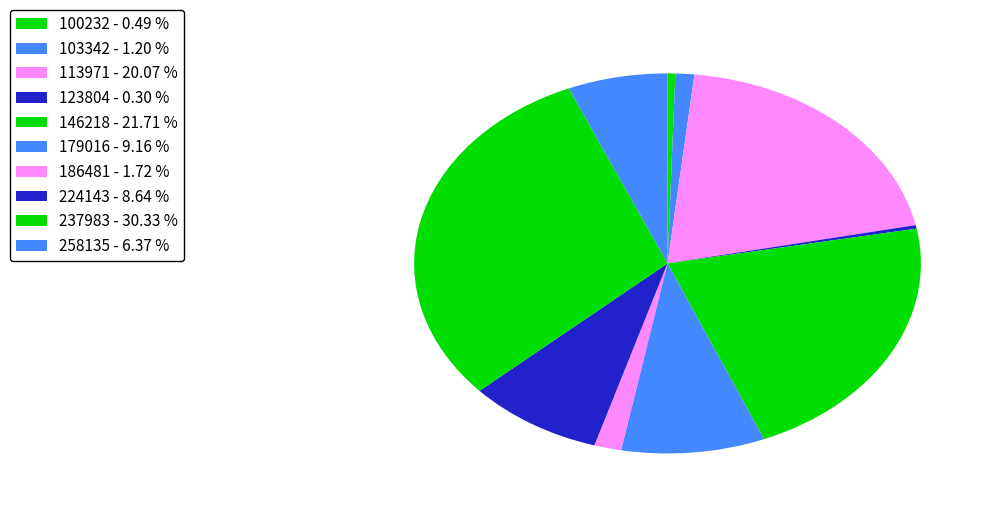

How many segments does this pie chart have?

10